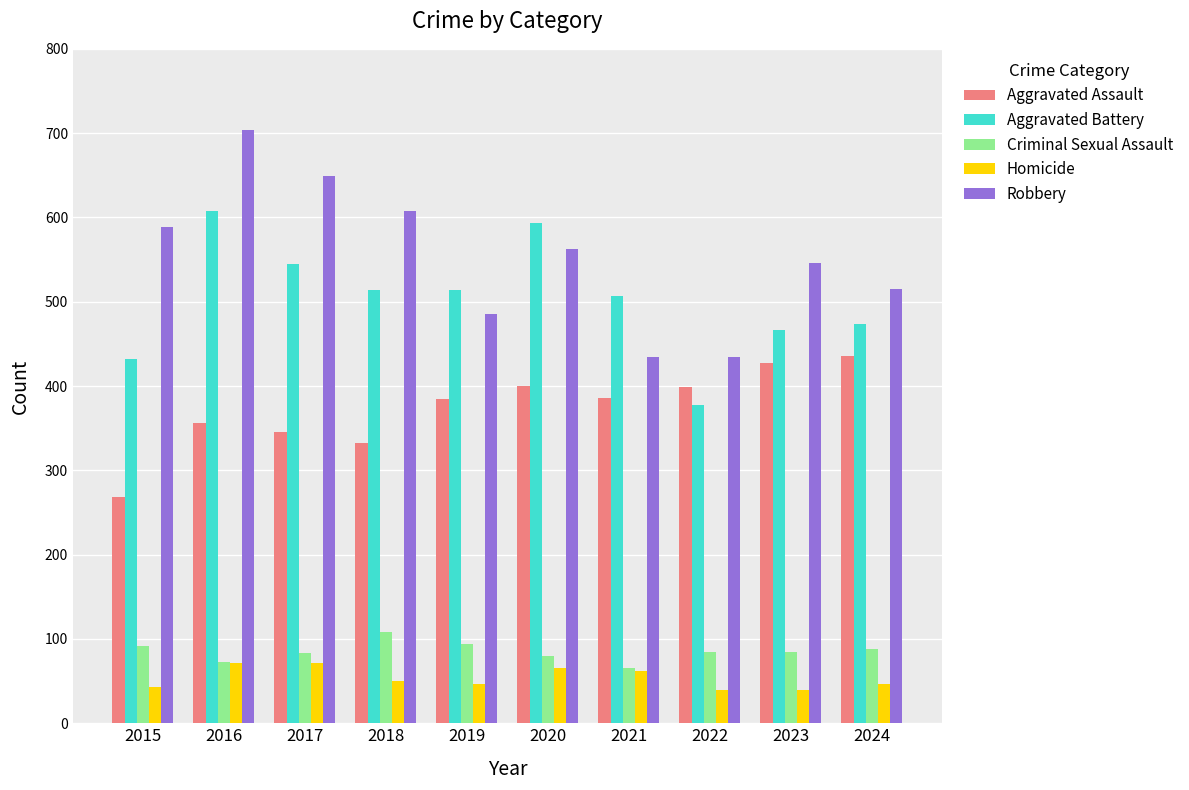

Does the chart contain stacked bars?

No